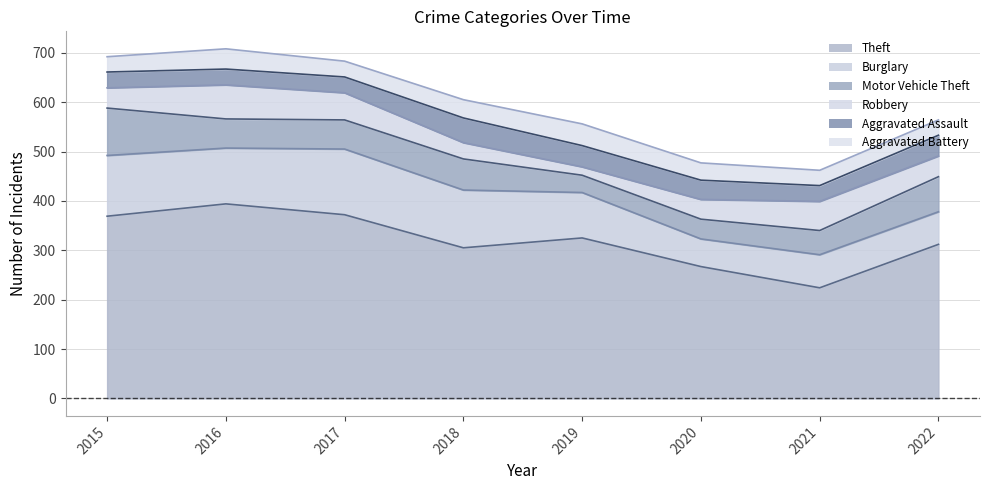

Reading left to right, what are all the values shown in this chart?

Theft: 369	394	372	305	325	267	224	312
Burglary: 123	113	133	117	92	56	67	66
Motor Vehicle Theft: 96	59	59	63	35	40	49	71
Robbery: 41	69	55	33	17	40	59	42
Aggravated Assault: 32	32	32	50	43	39	32	42
Aggravated Battery: 31	41	32	37	44	35	31	31